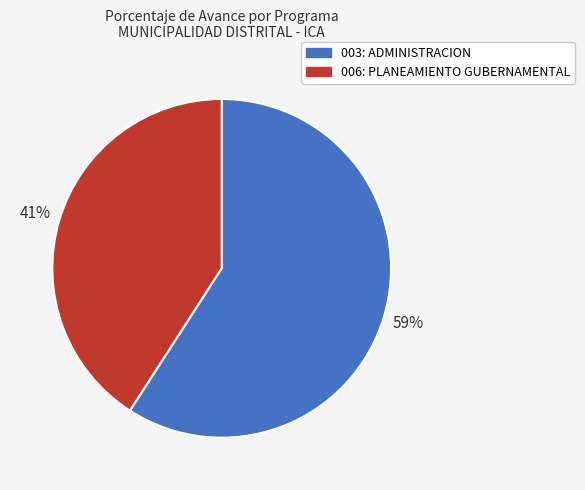

To the nearest percent, what percentage of the pie is 003: ADMINISTRACION?

59%